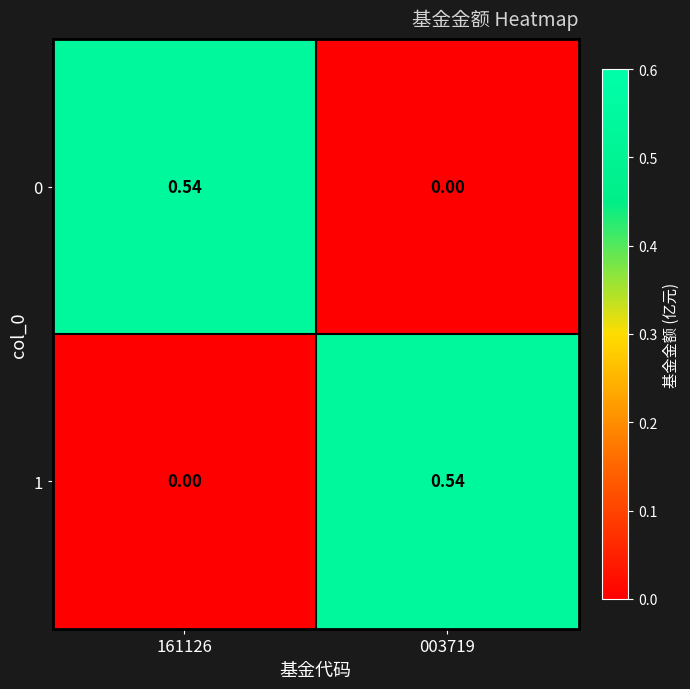

How many positive values does the 0 series have?

1